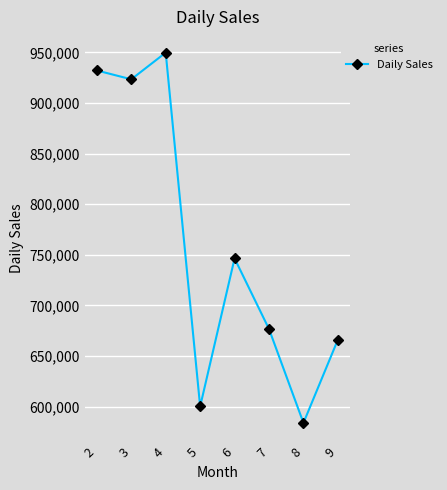

What is the maximum value shown in the chart?

949682